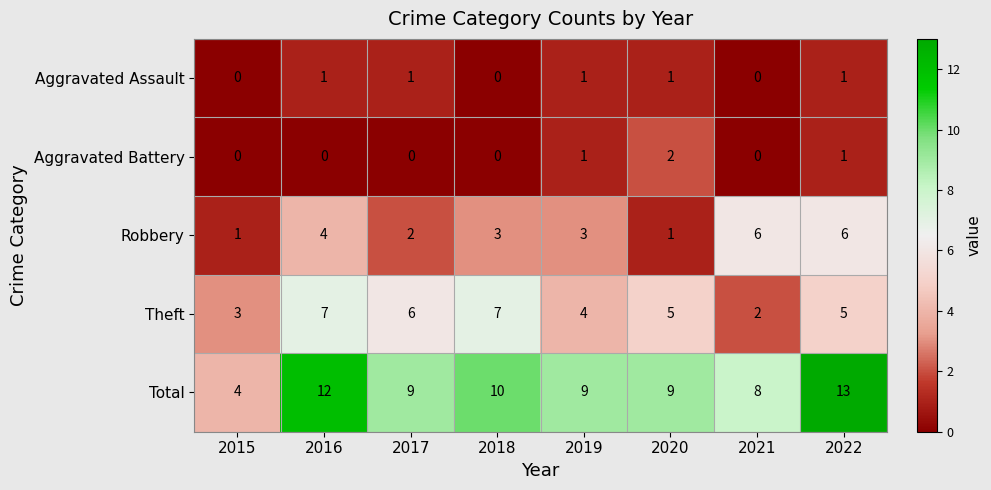

What is the spread (max minus min) of values at 2015?

4